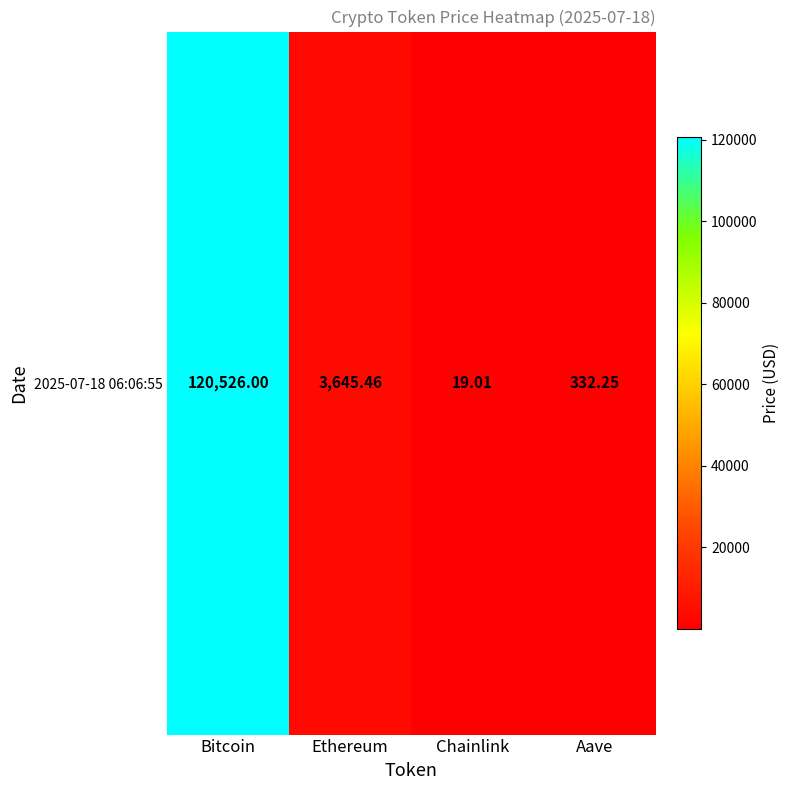

What is the greatest value displayed?

120526.0